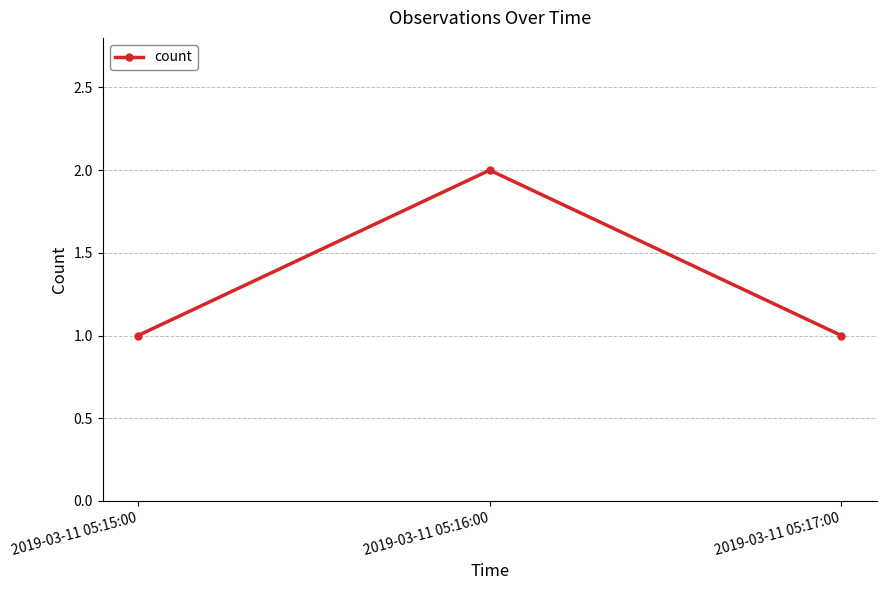

What is the ratio of the value at 2019-03-11 05:17:00 to the value at 2019-03-11 05:16:00?

0.5